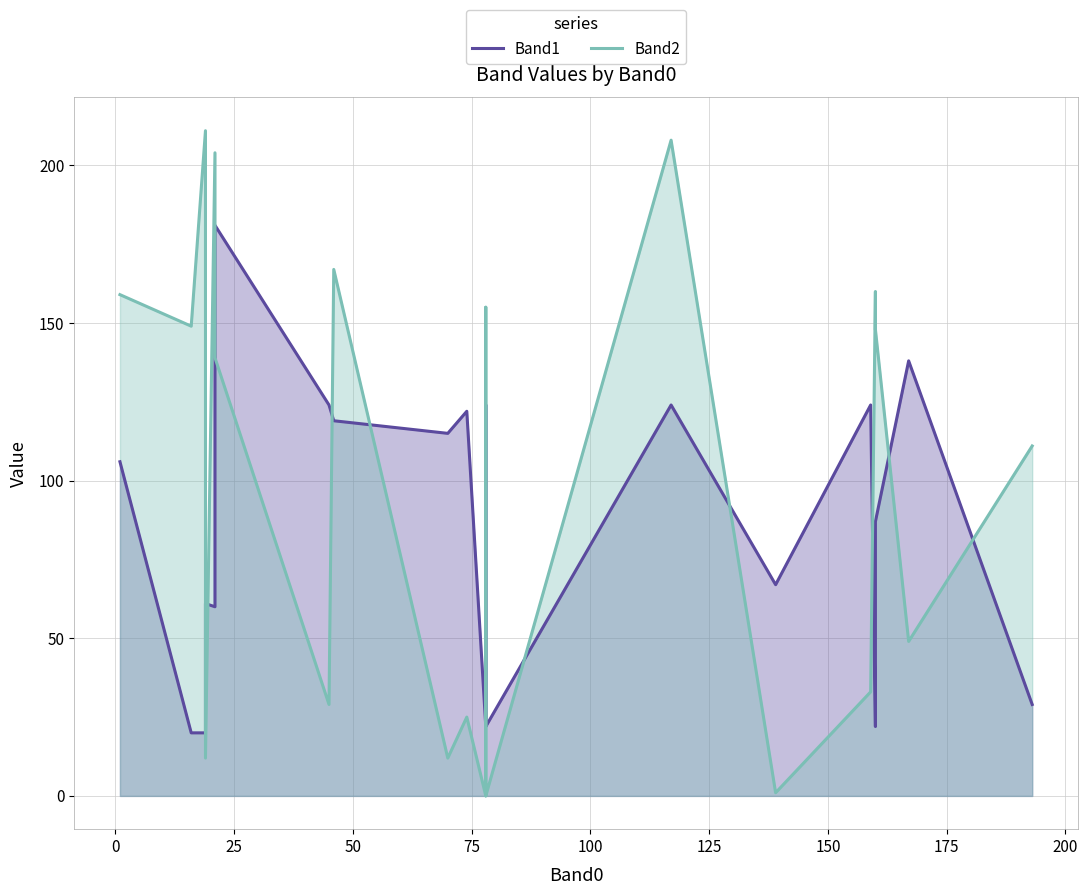

What are all the series names shown in the legend?

Band1, Band2